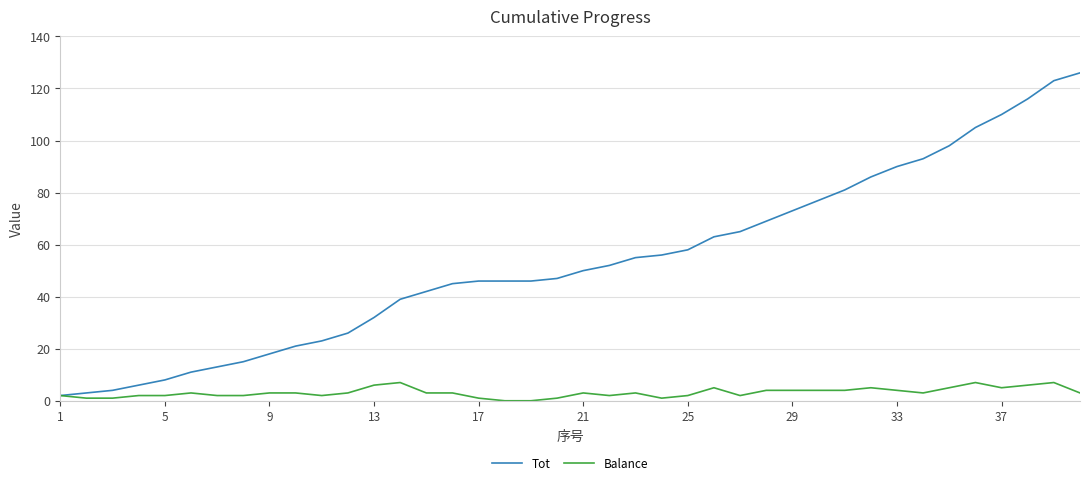

True or false: Balance has more than 0 points higher than both neighbors.

True